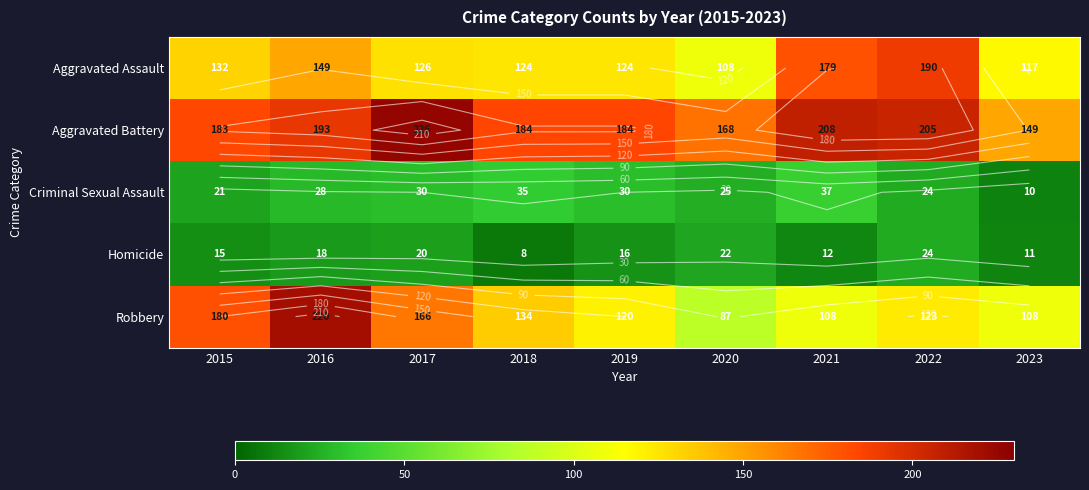

The value of Aggravated Assault at 2020 is 108. True or false?

True